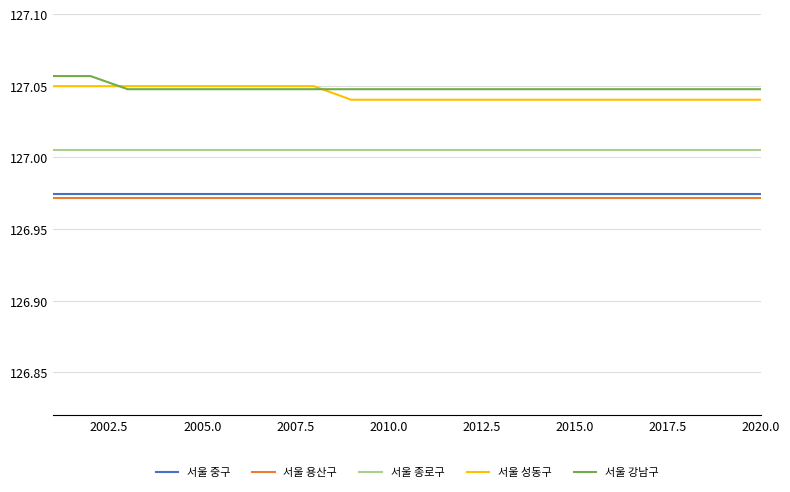

True or false: 서울 종로구 and 서울 중구 cross at least once.

False